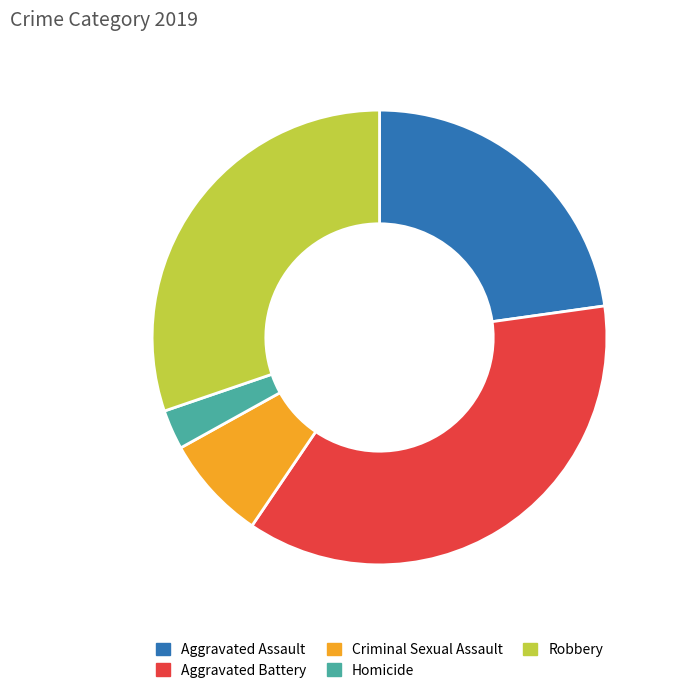

What is the largest slice in the pie chart?

Aggravated Battery